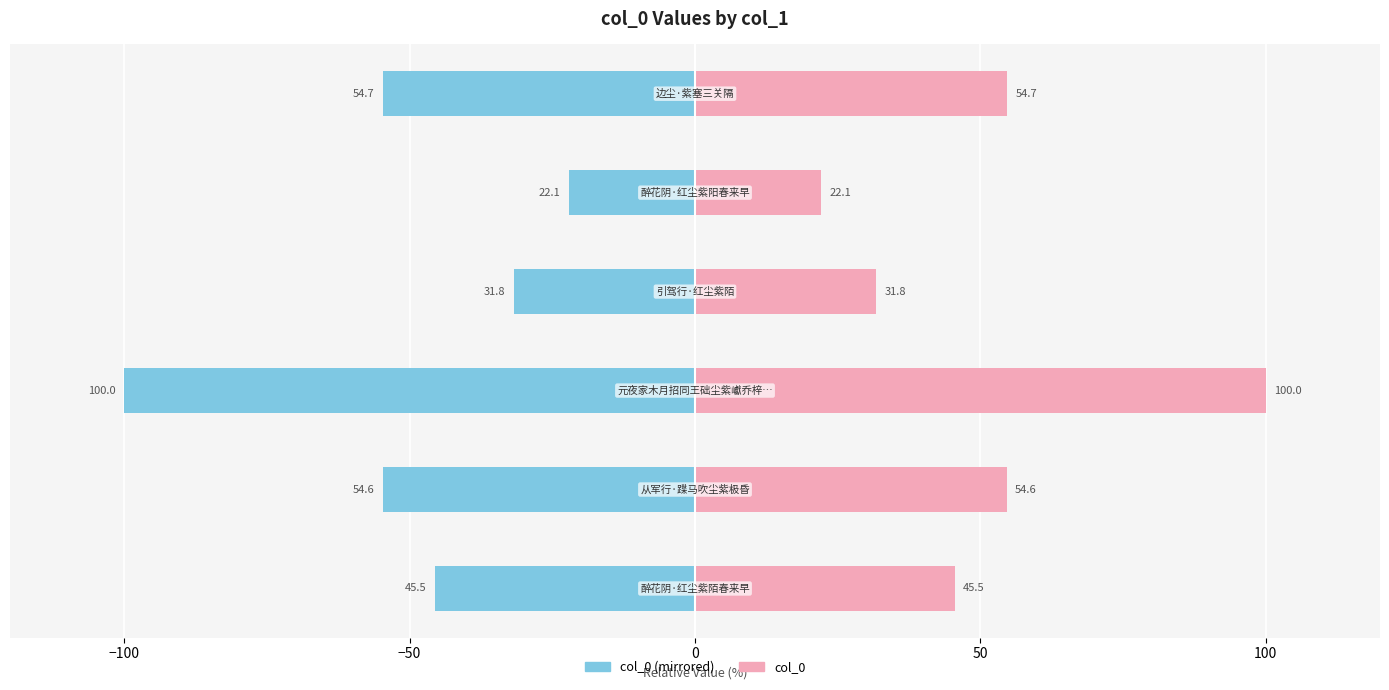

Rank the series by their average value, from highest to lowest.

col_0 (right), col_0 (left)